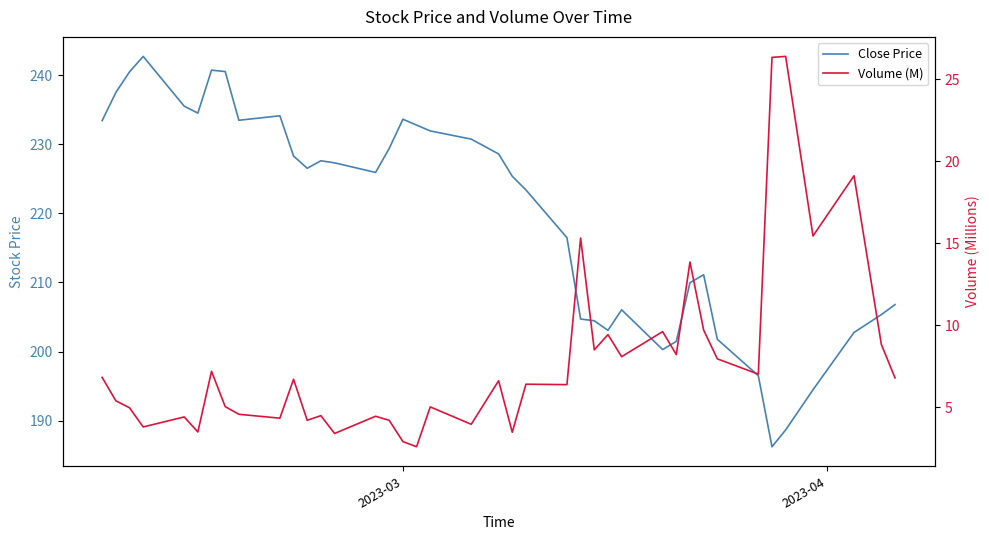

Rank the series by their maximum value, from lowest to highest.

Volume (M), Close Price